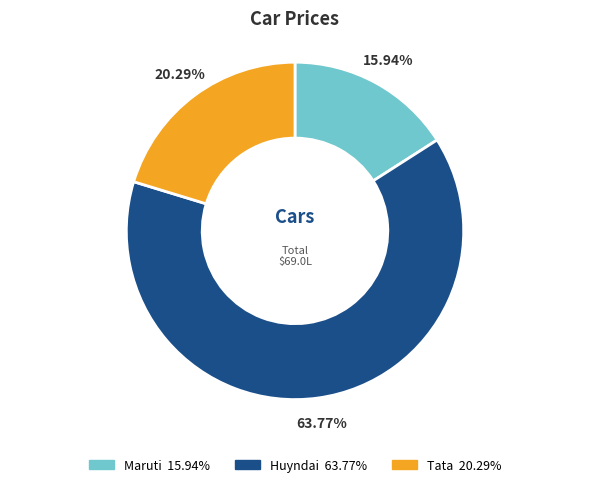

Which category has the smallest portion of the pie?

Maruti